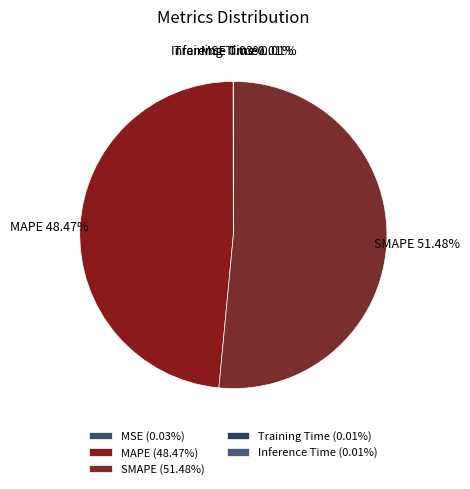

True or false: MAPE accounts for 41% of the total.

False